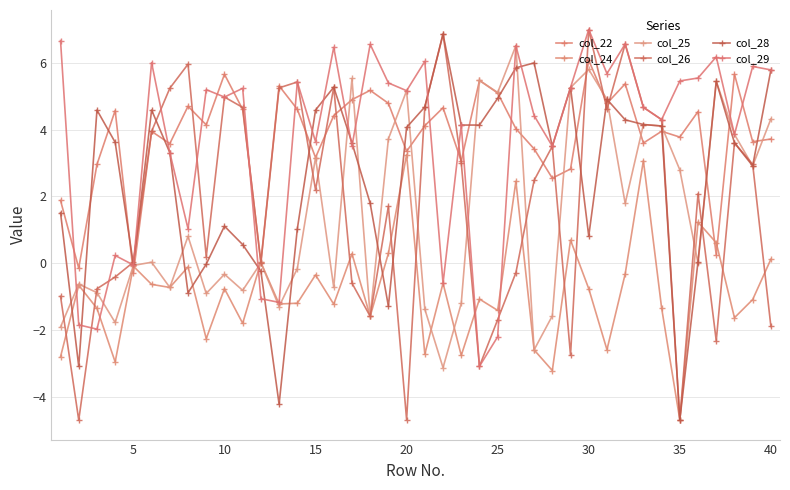

Count the number of data series in this chart.

6